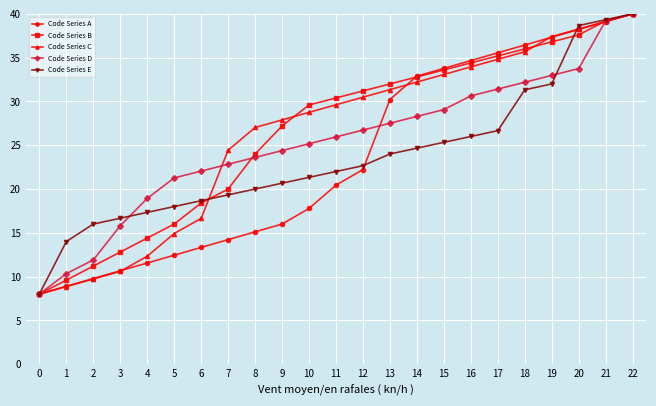

Read the Code Series C value at 11.

29.6